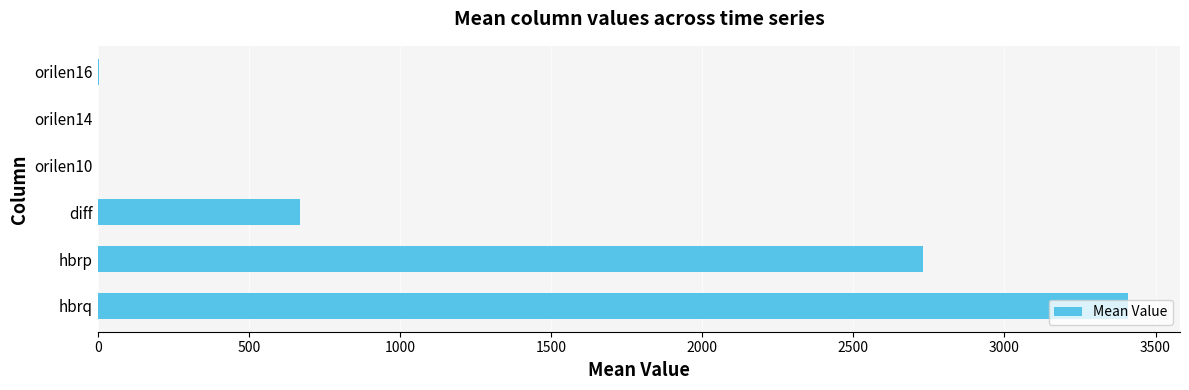

What is the maximum value shown in the chart?

3410.4